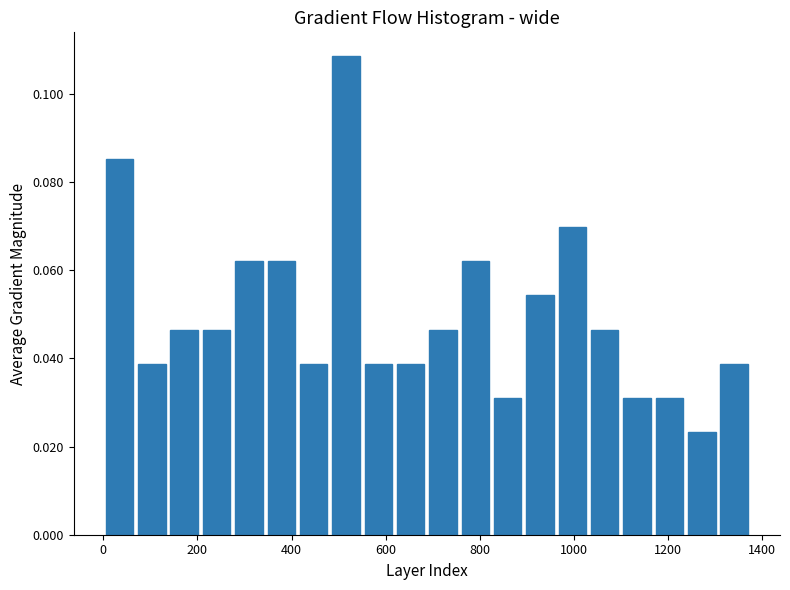

Read against the x-axis, roughly where is the centre of the tallest bar?

520